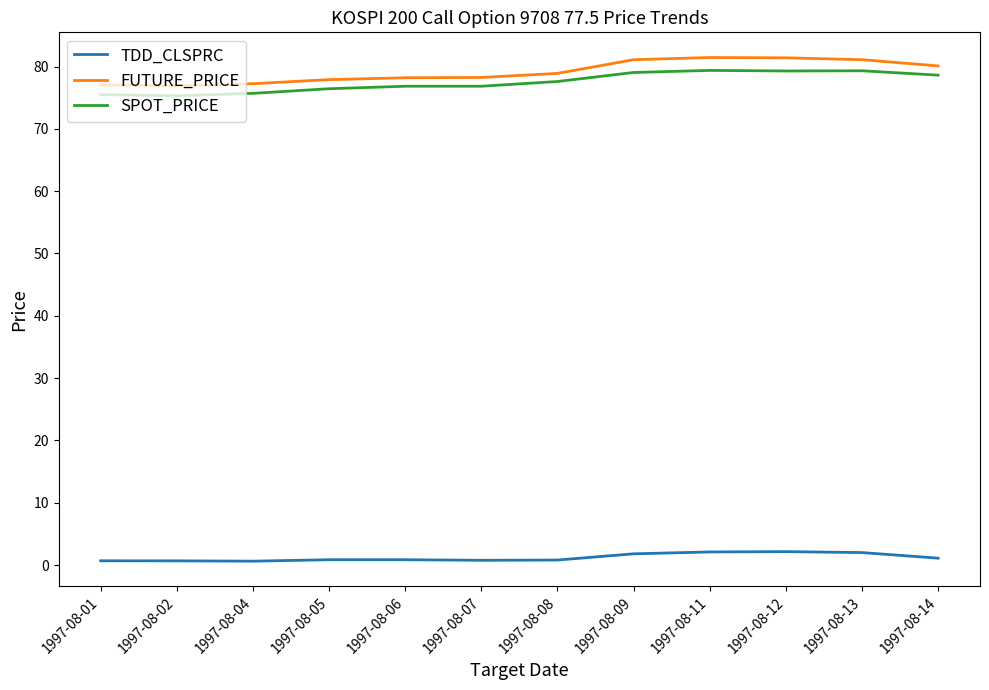

True or false: SPOT_PRICE and TDD_CLSPRC intersect in this chart.

False